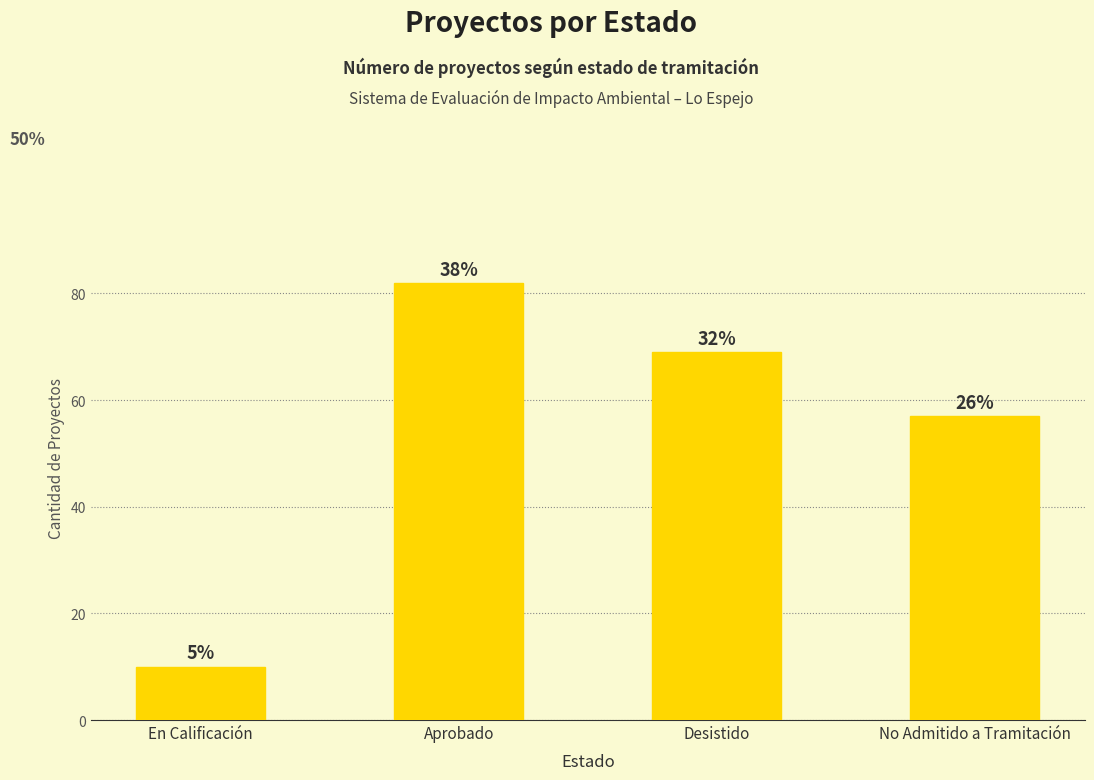

Which category has the highest value across all series?

Aprobado